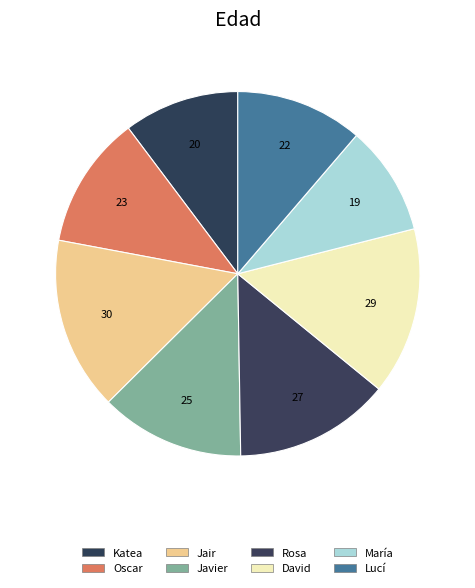

What is the ratio of the value at Lucí to the value at Jair?

0.7